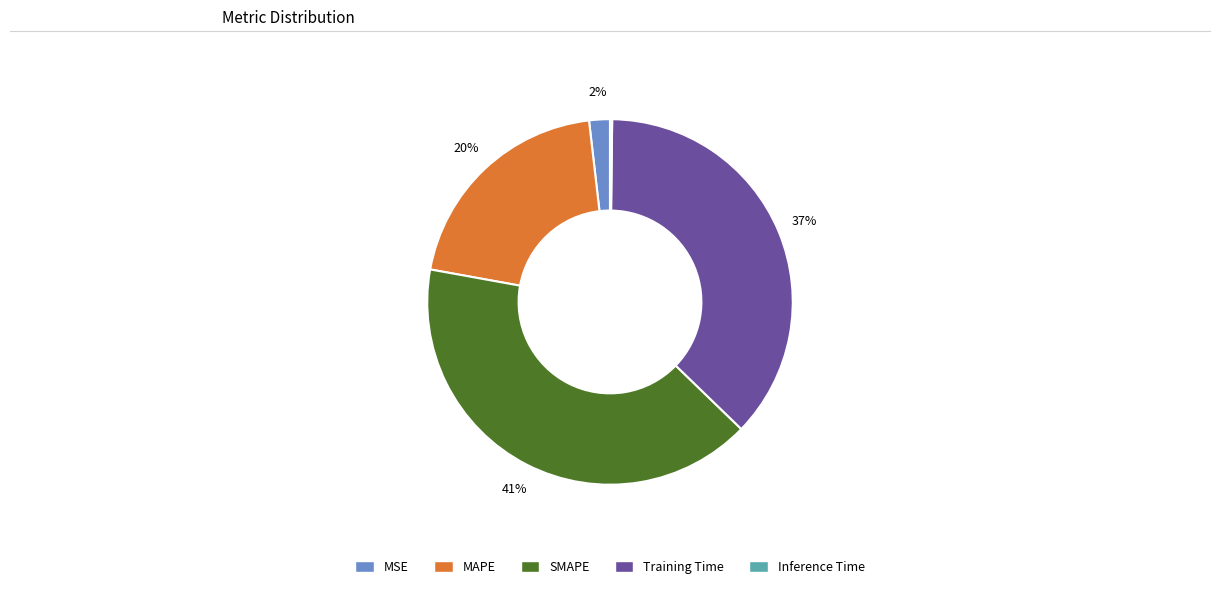

To the nearest percent, what is the average slice percentage?

20%